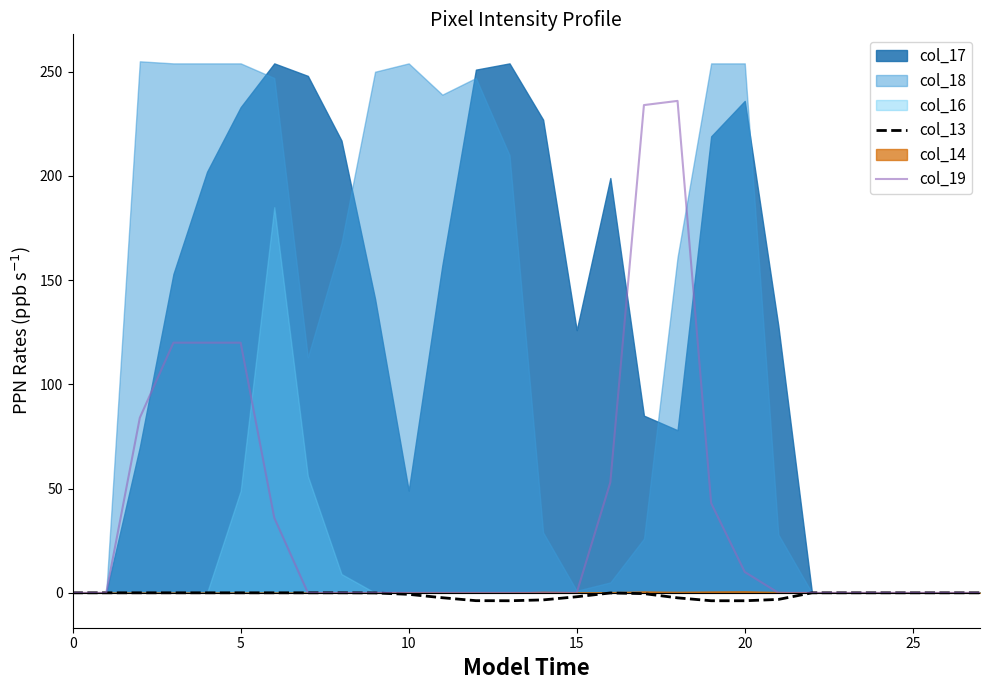

At which label does col_13 reach its minimum?

13